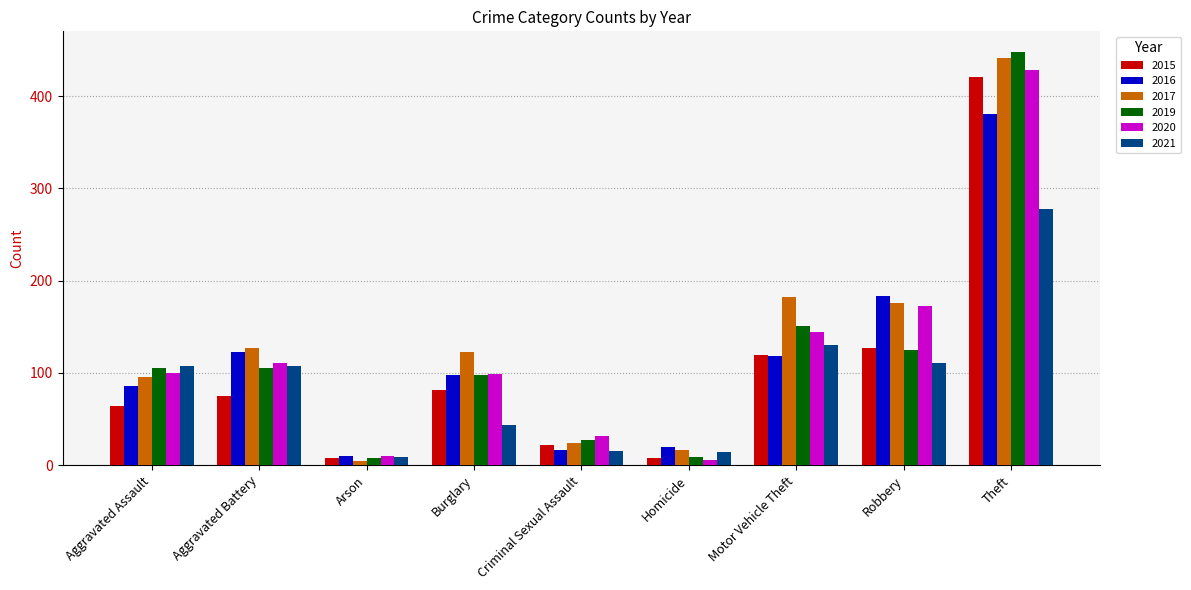

What is the difference between the maximum and minimum values in the 2020 series?

422